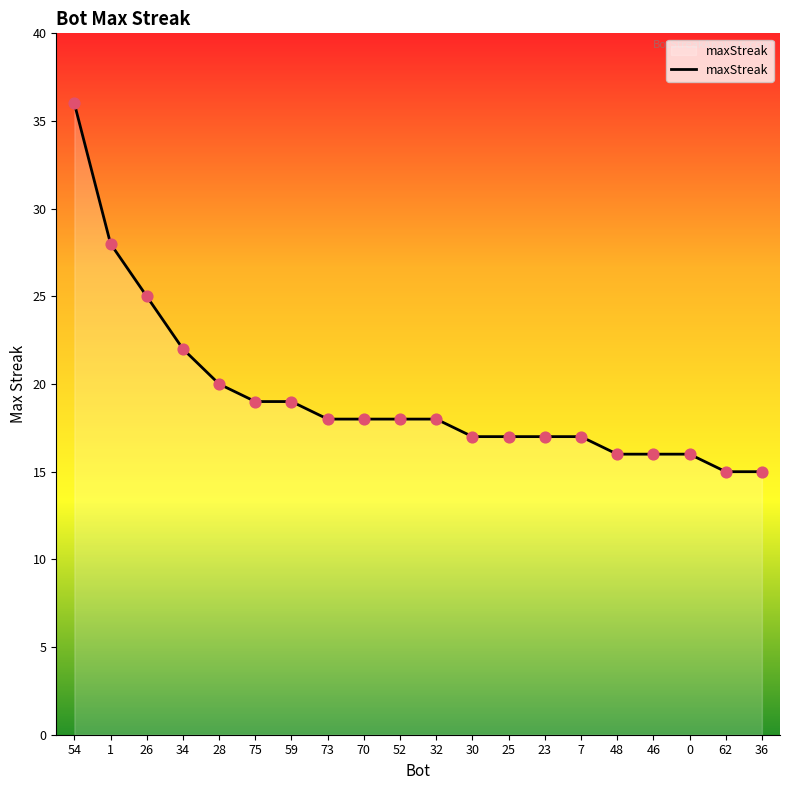

What is the change in value from 75 to 32?

-1